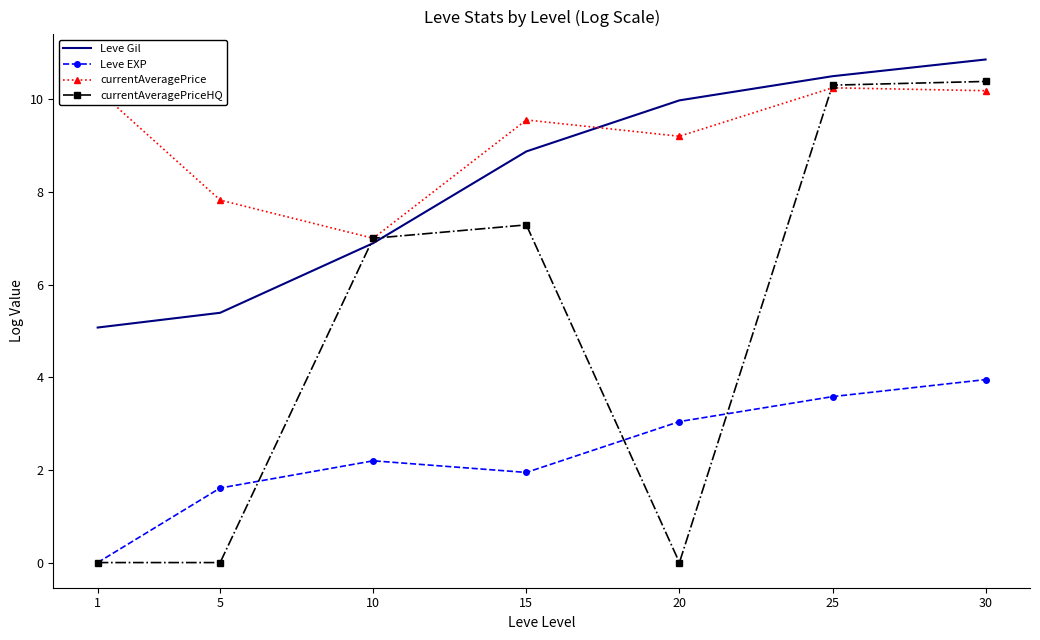

At 15, list the series in order from smallest to largest.

Leve EXP, currentAveragePriceHQ, Leve Gil, currentAveragePrice